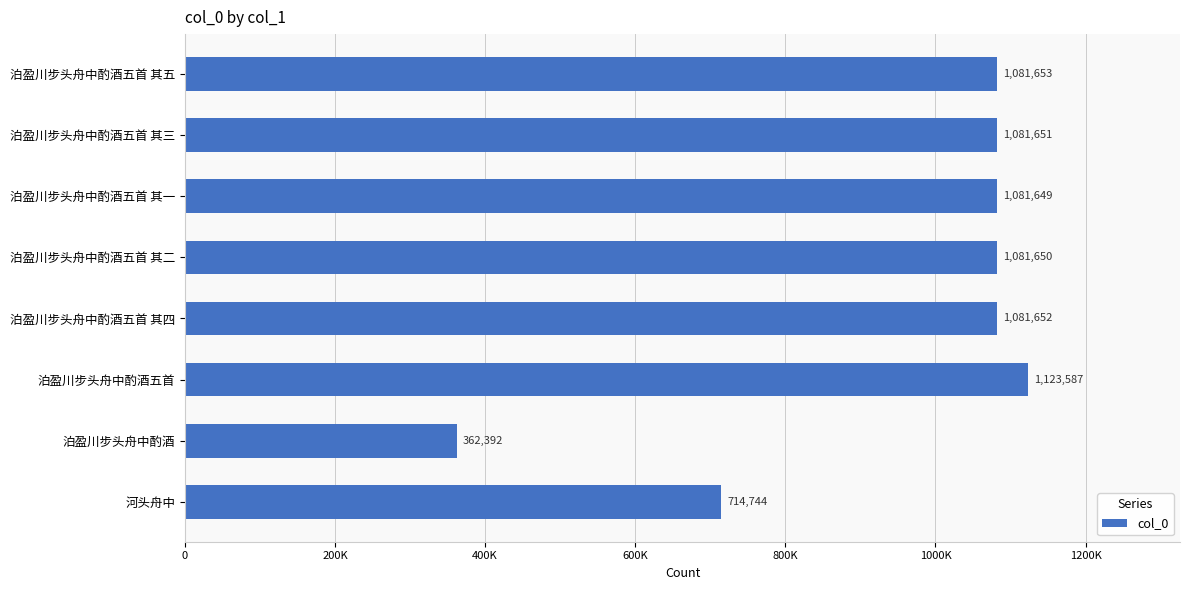

Are the bars horizontal?

Yes